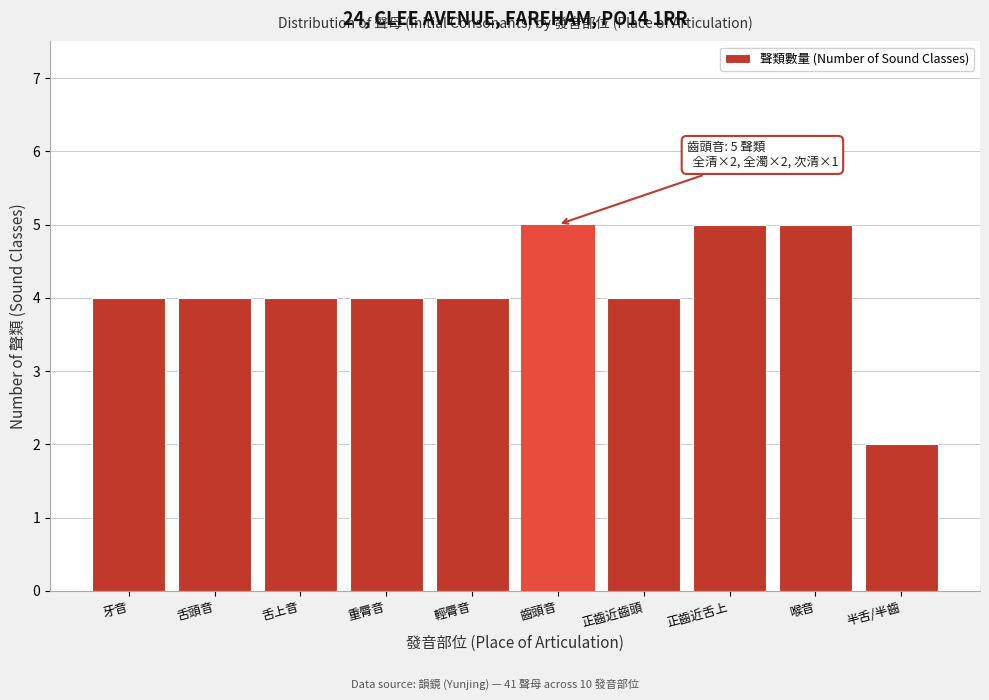

Reading left to right, transcribe all the data shown in this chart.

4	4	4	4	4	5	4	5	5	2